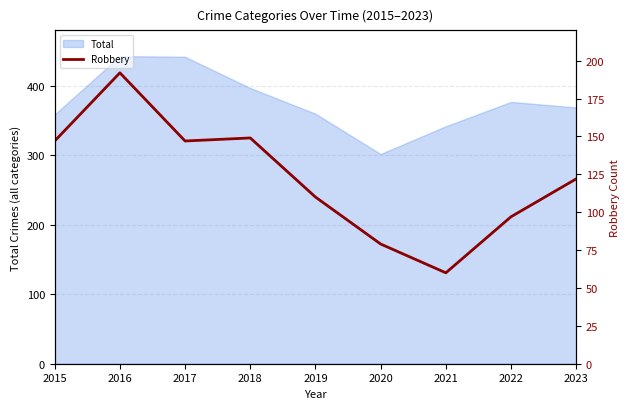

At which label is the value closest to 126?

2023